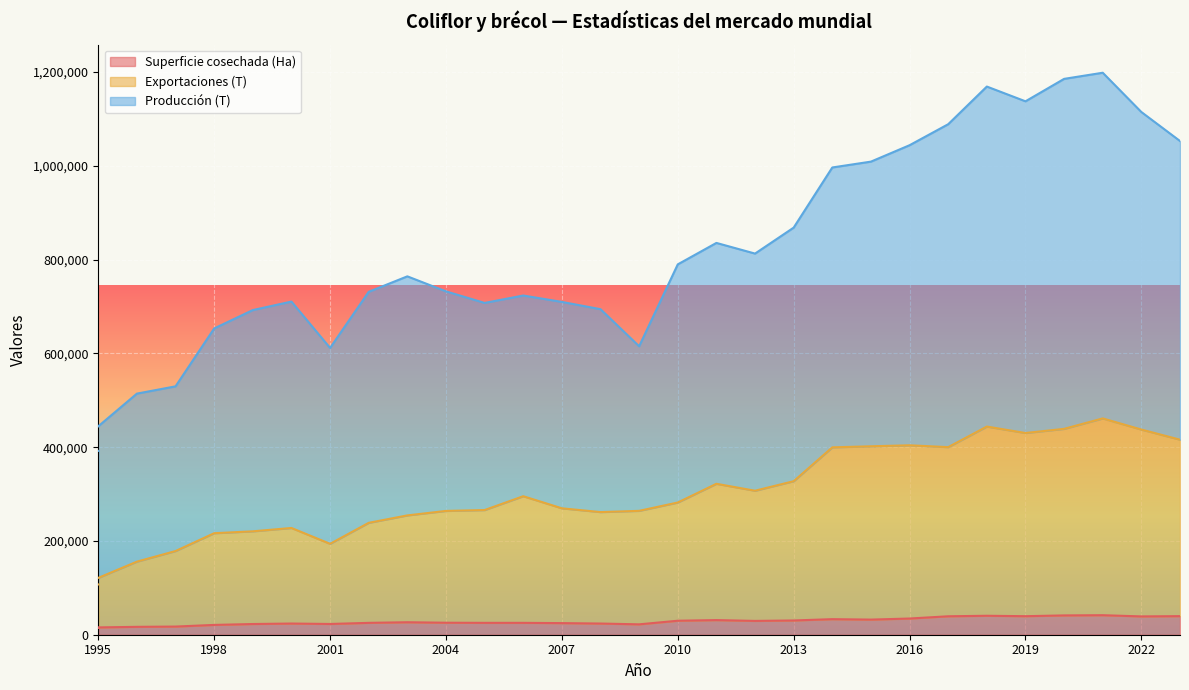

How many interior local valleys does the Superficie cosechada (Ha) series have?

7